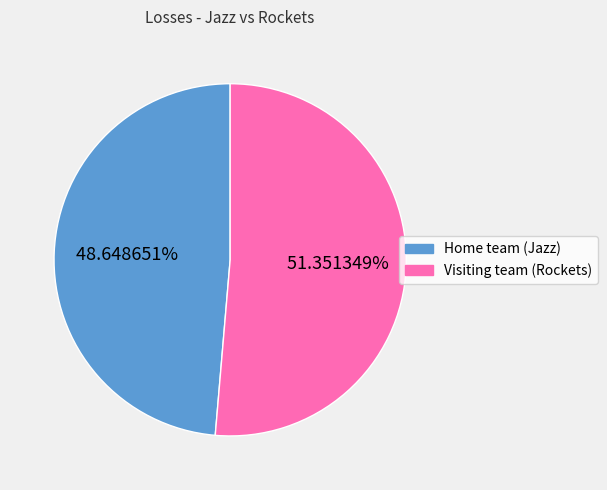

What is the ratio of the value at Home team (Jazz) to the value at Visiting team (Rockets)?

0.9